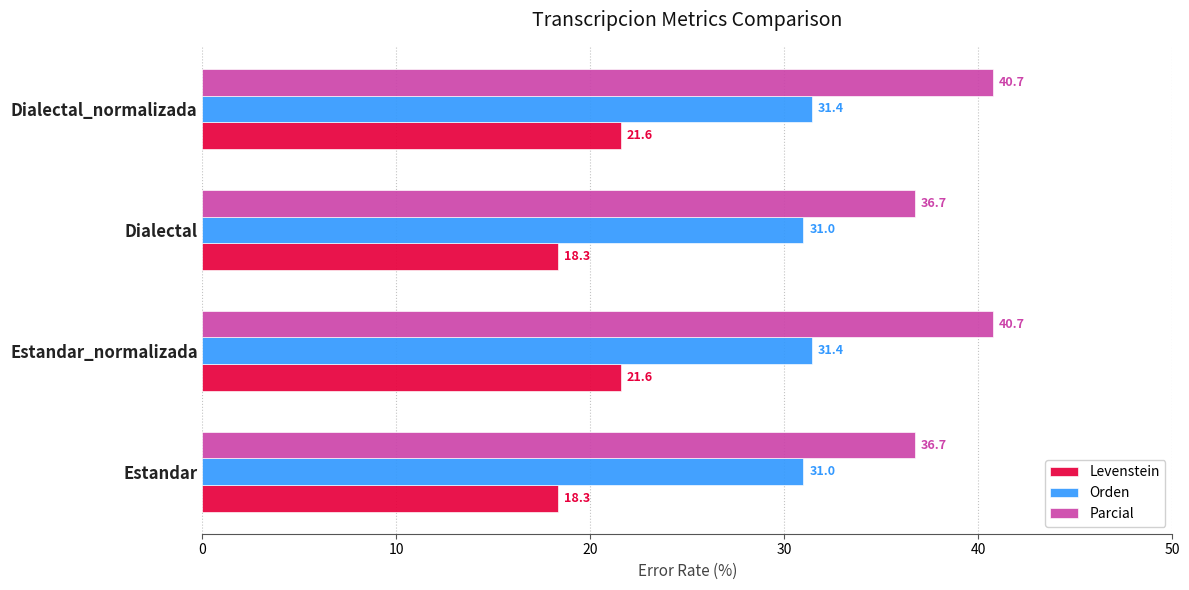

What is the difference between the highest and lowest values at Dialectal?

18.4